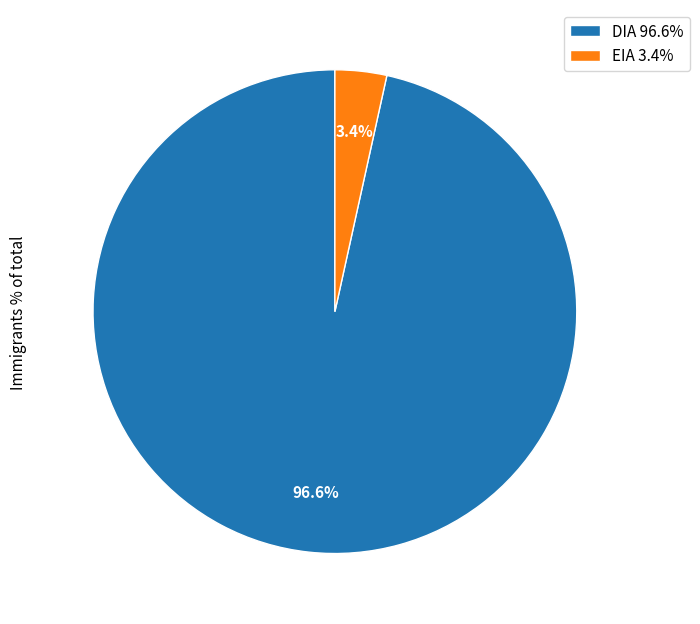

The DIA slice represents 90% of the pie. True or false?

False